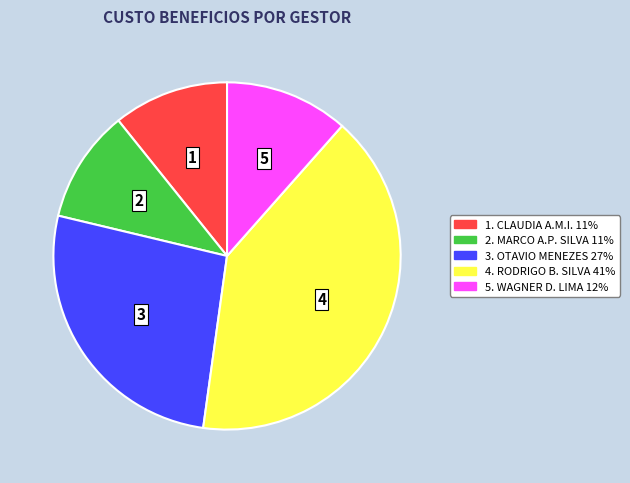

Is there a majority slice in this chart?

No